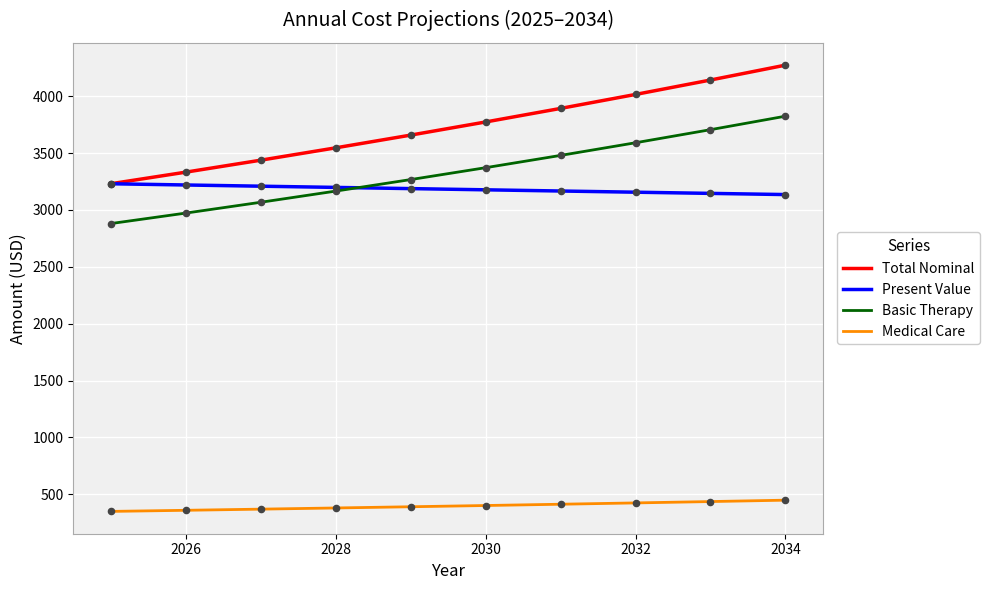

Which series has the largest total across all categories?

Total Nominal